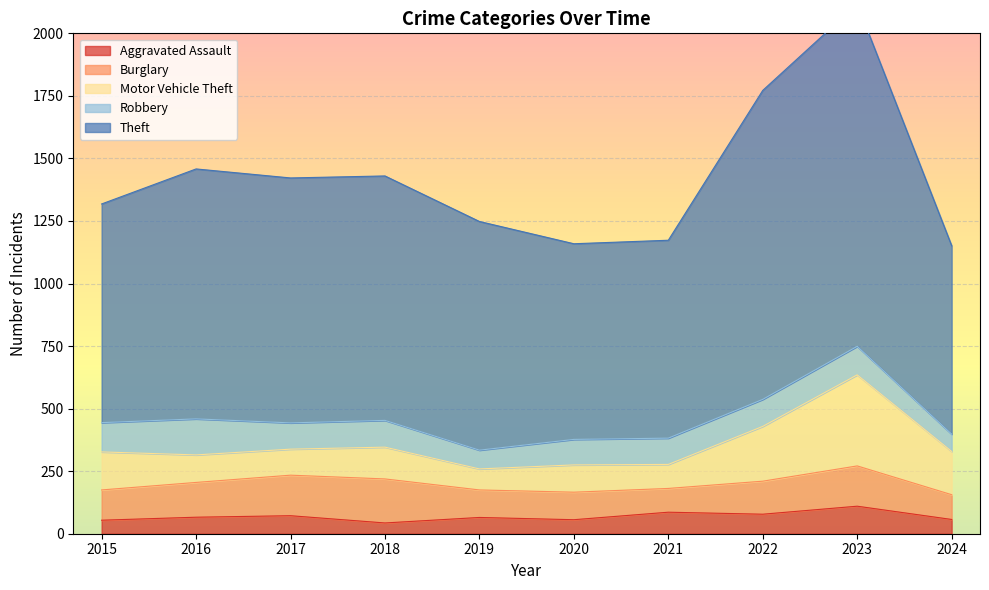

How many interior local valleys does the Aggravated Assault series have?

3